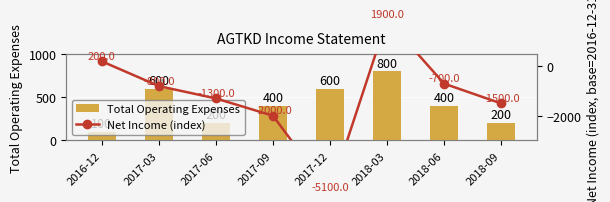

What is the sum of the Total Operating Expenses values at 2017-09 and 2018-06?

800